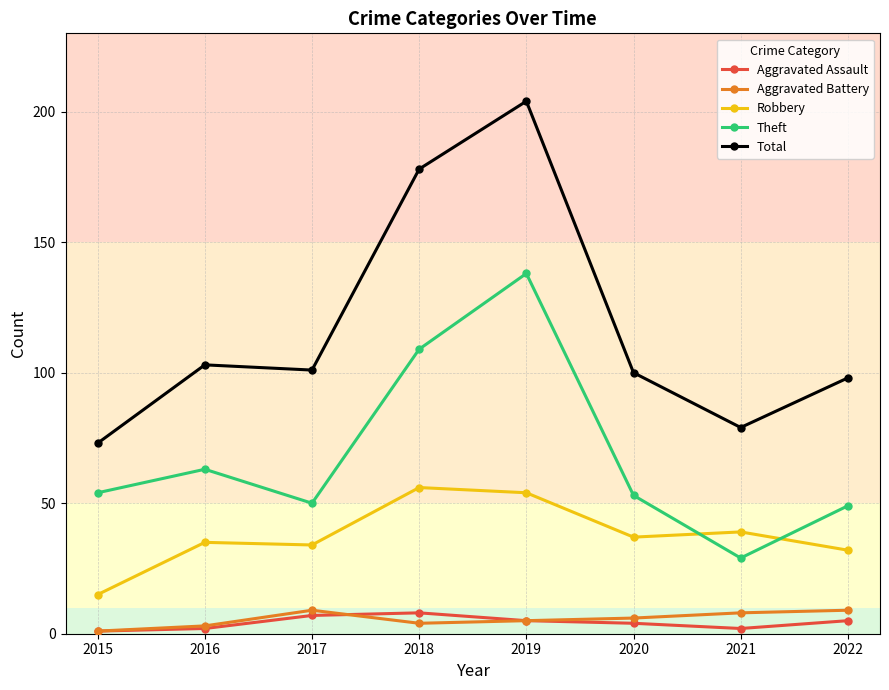

At which label is Theft closest to 83?

2016